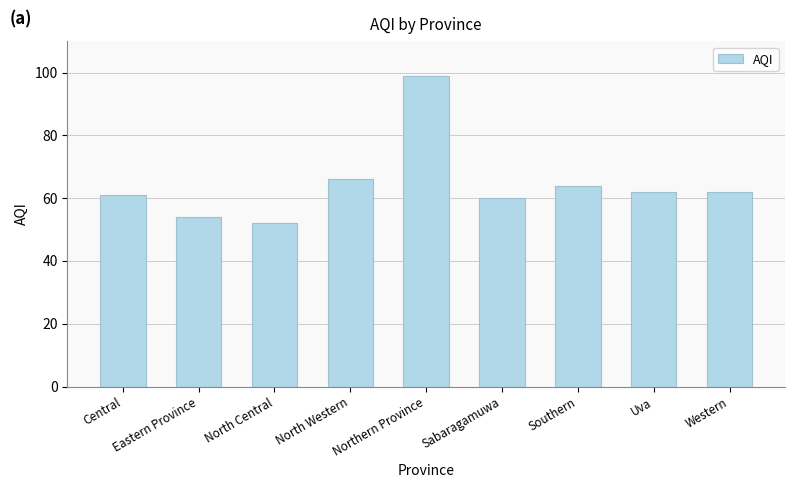

Does the chart contain stacked bars?

No